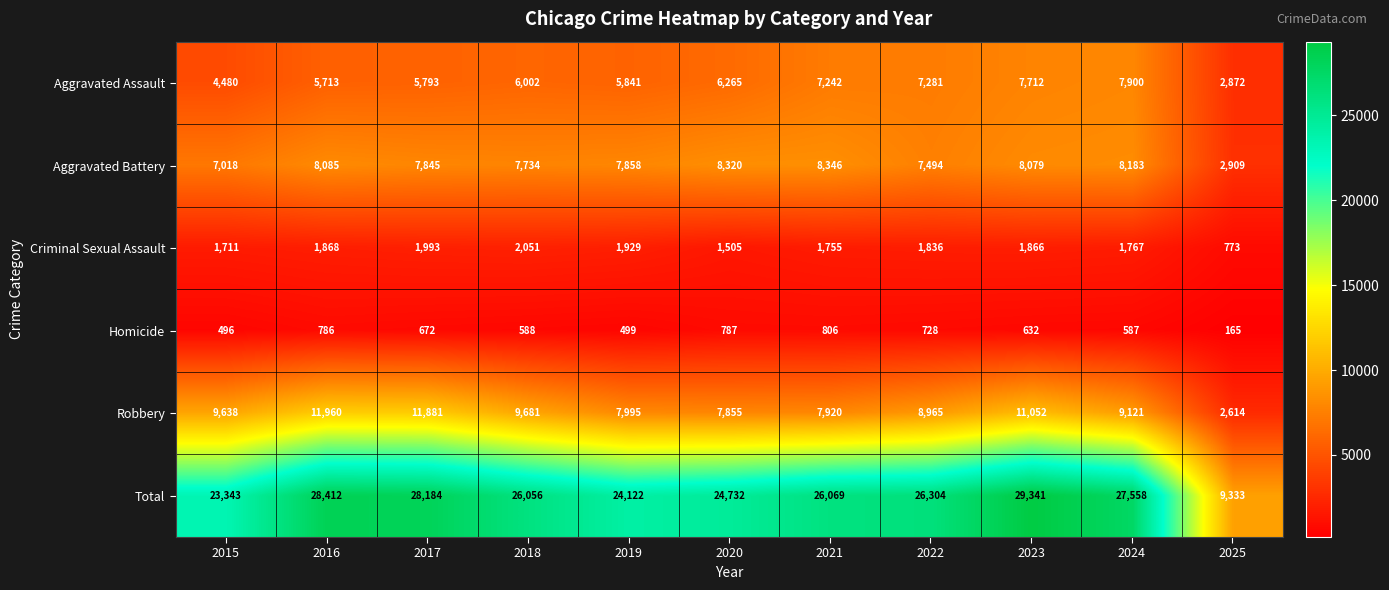

The Aggravated Assault series shows 10607 at 2020. True or false?

False